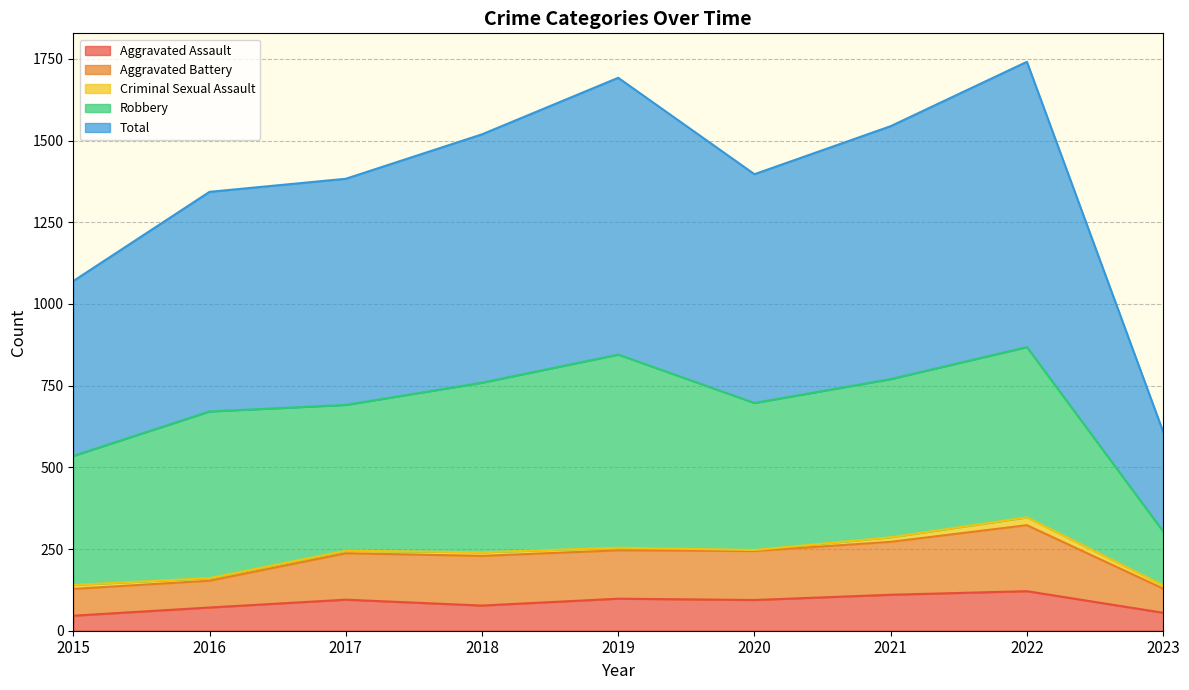

What is the minimum value shown in the chart?

46